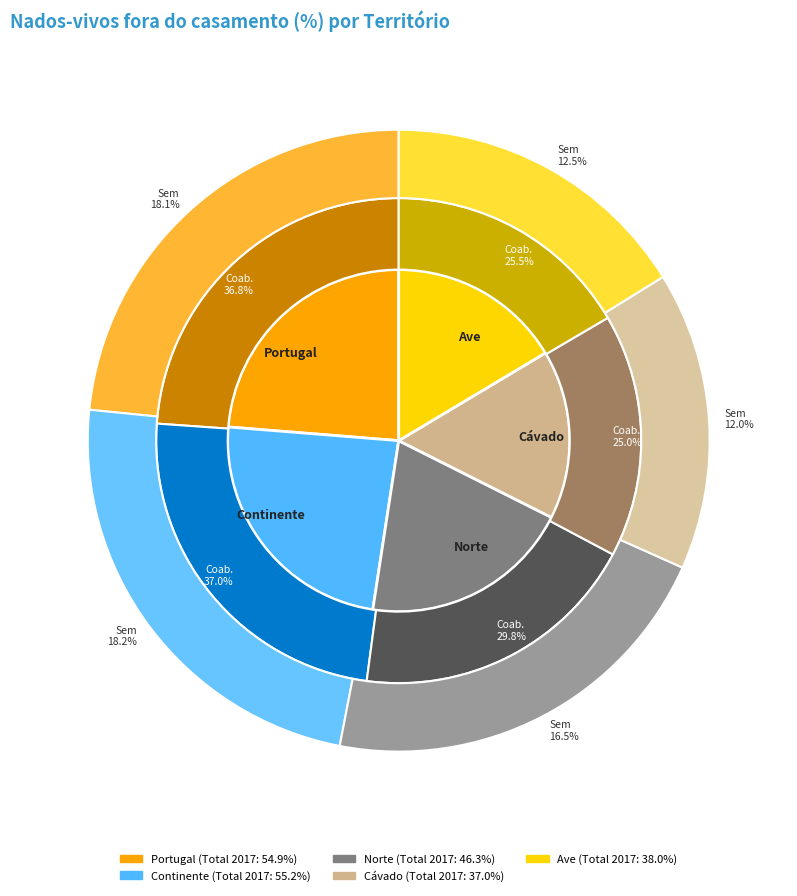

Is it true that Portugal is 25% of the pie?

True